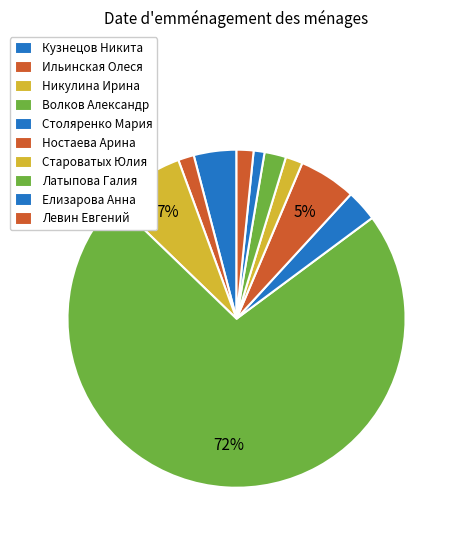

Combined, what portion of the pie is Латыпова Галия and Ностаева Арина?

7.5%